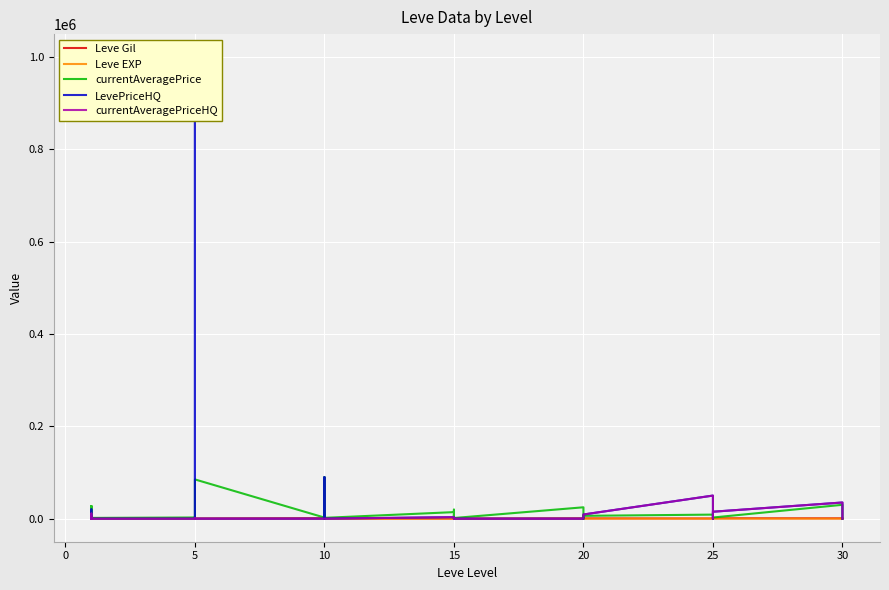

What is the greatest value displayed?

1000000